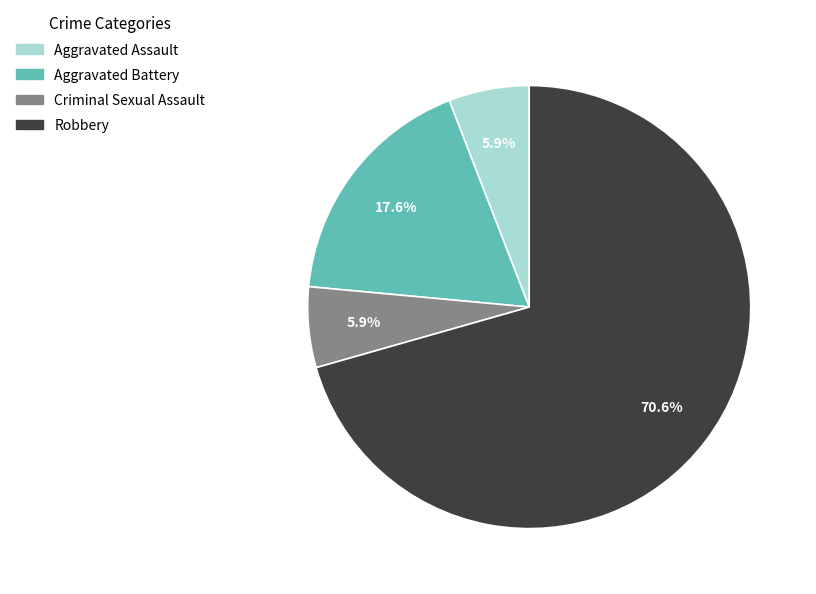

To the nearest percent, what percentage of the pie is Criminal Sexual Assault?

6%